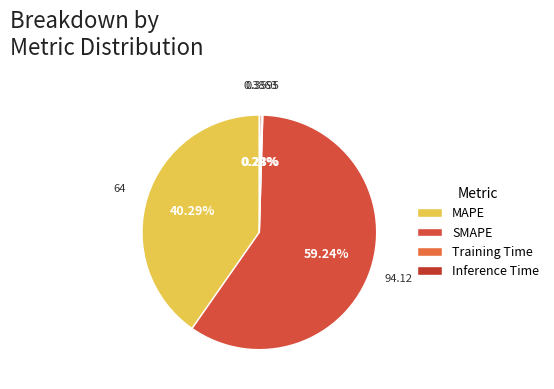

Rank the categories by value from highest to lowest.

SMAPE, MAPE, Inference Time, Training Time